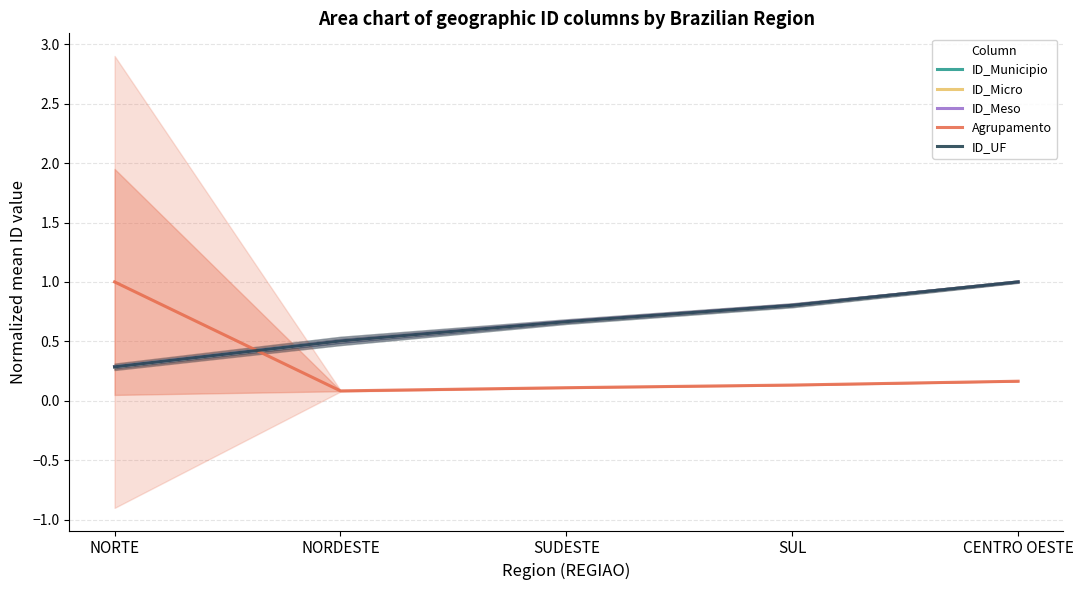

How many categories are shown in the chart?

5